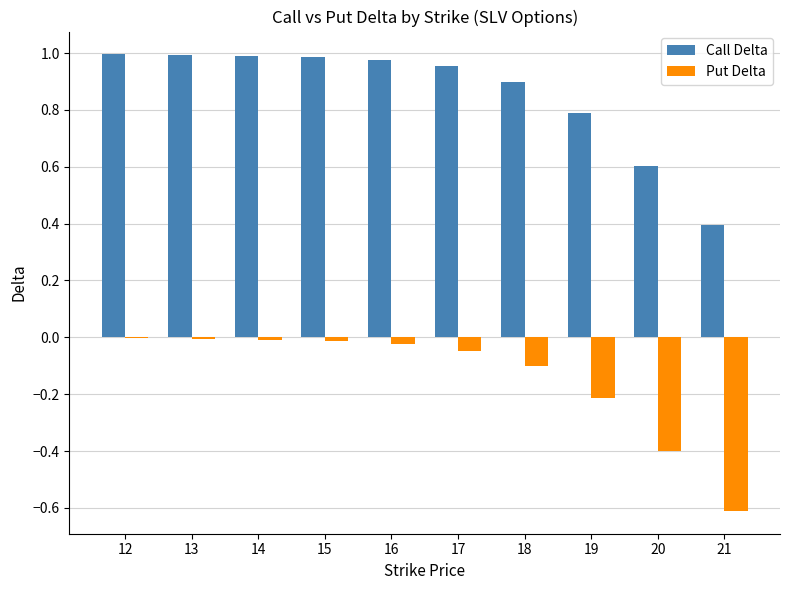

Between 14 and 18, which series saw the biggest shift?

Put Delta